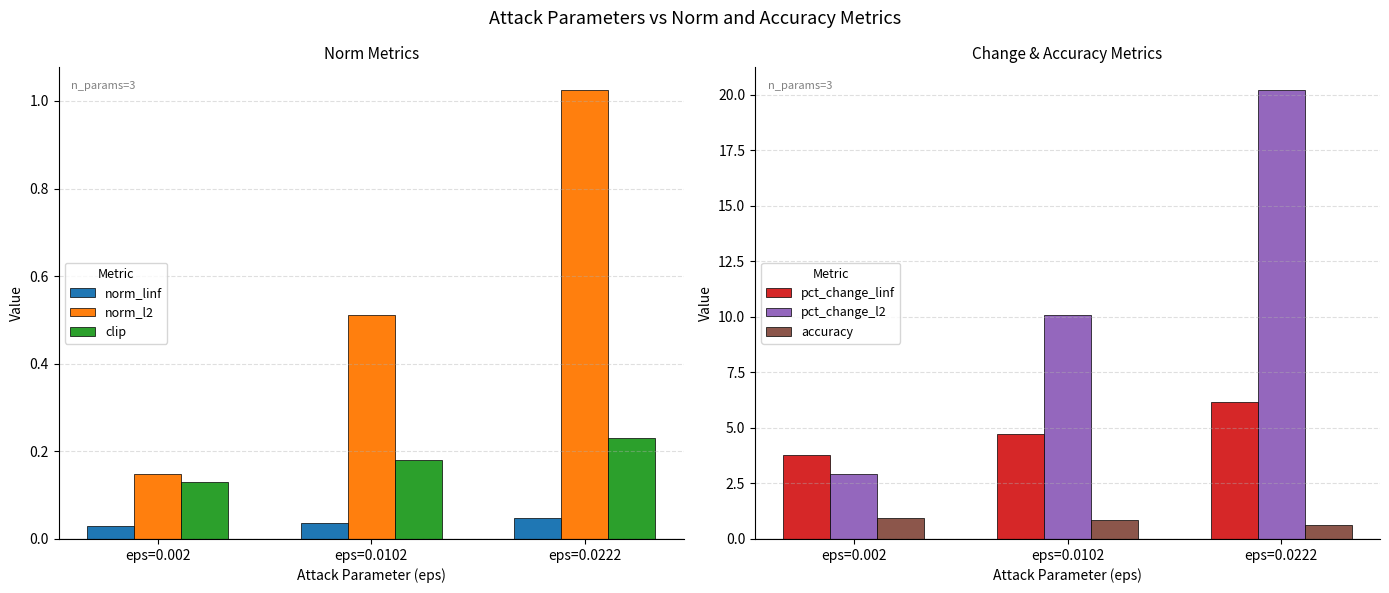

What is the maximum value shown in the chart?

20.2